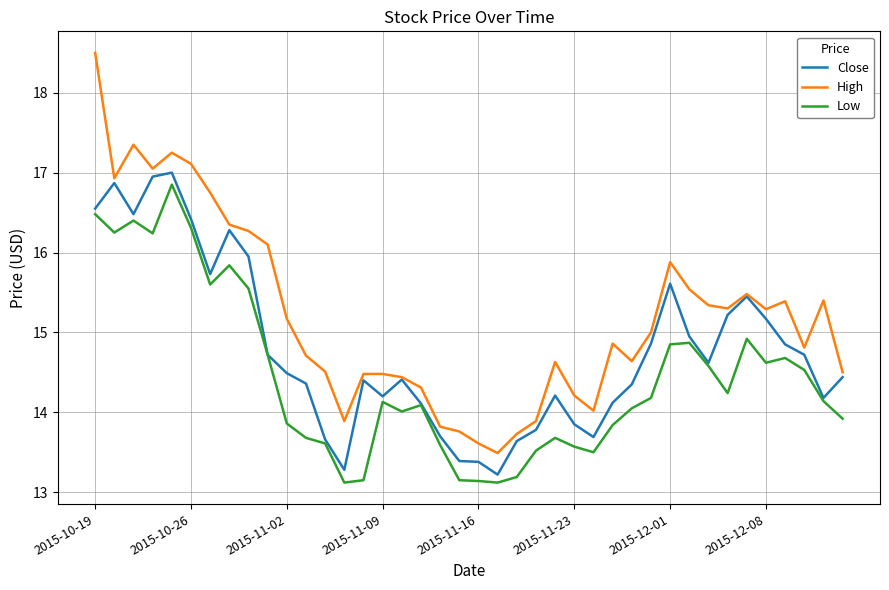

Does the chart display data point markers on the line(s)?

No